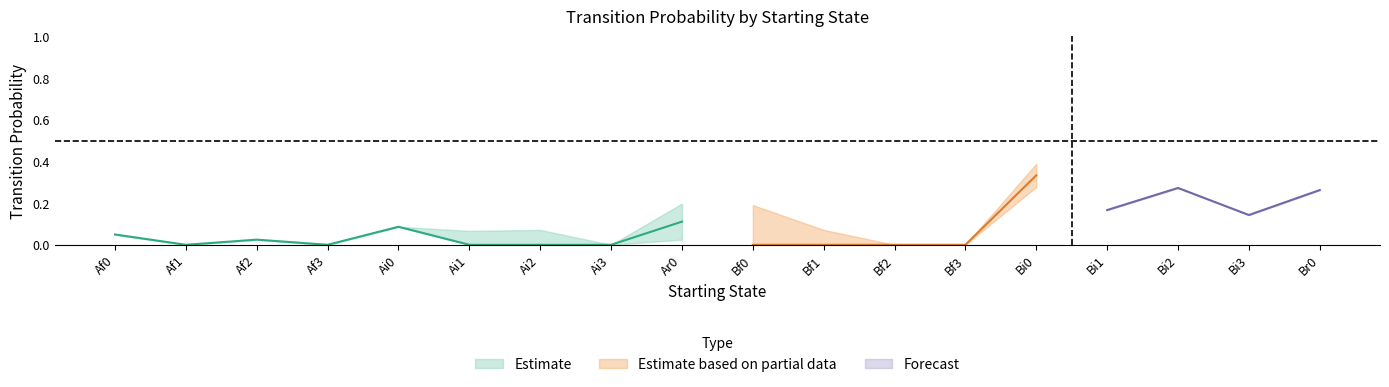

Does the chart have visible grid lines?

No